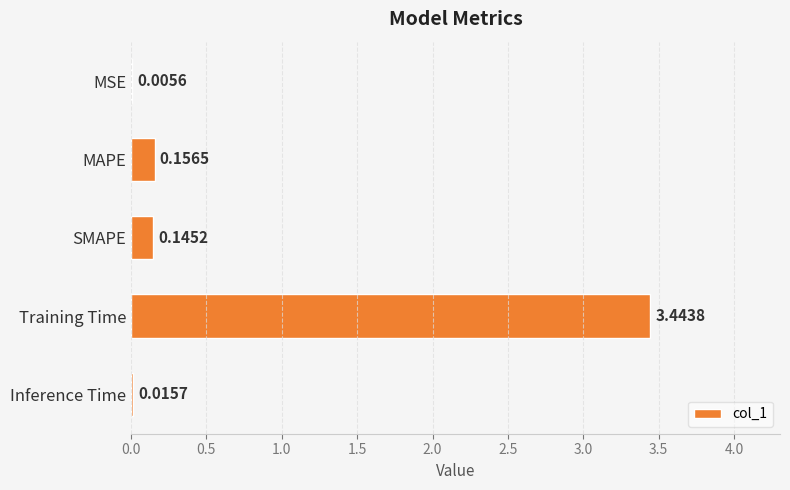

Which has a higher value, SMAPE or MAPE?

MAPE